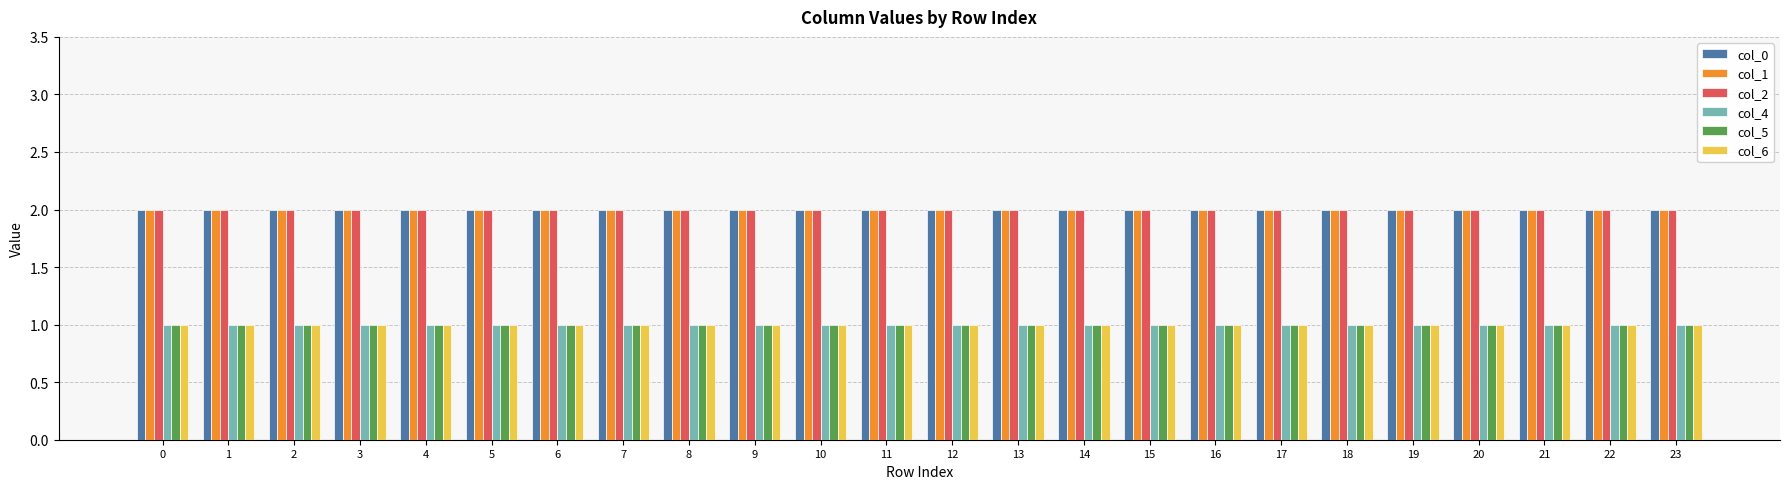

Reading left to right, extract all data points from this chart.

col_0: 2	2	2	2	2	2	2	2	2	2	2	2	2	2	2	2	2	2	2	2	2	2	2	2
col_1: 2	2	2	2	2	2	2	2	2	2	2	2	2	2	2	2	2	2	2	2	2	2	2	2
col_2: 2	2	2	2	2	2	2	2	2	2	2	2	2	2	2	2	2	2	2	2	2	2	2	2
col_4: 1	1	1	1	1	1	1	1	1	1	1	1	1	1	1	1	1	1	1	1	1	1	1	1
col_5: 1	1	1	1	1	1	1	1	1	1	1	1	1	1	1	1	1	1	1	1	1	1	1	1
col_6: 1	1	1	1	1	1	1	1	1	1	1	1	1	1	1	1	1	1	1	1	1	1	1	1